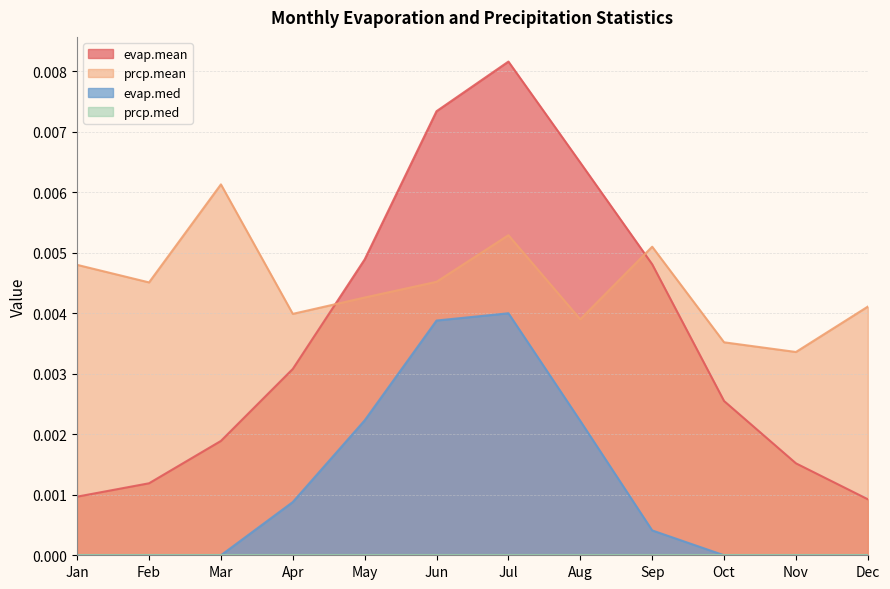

The value of prcp.mean at Jan is 0.0. True or false?

True